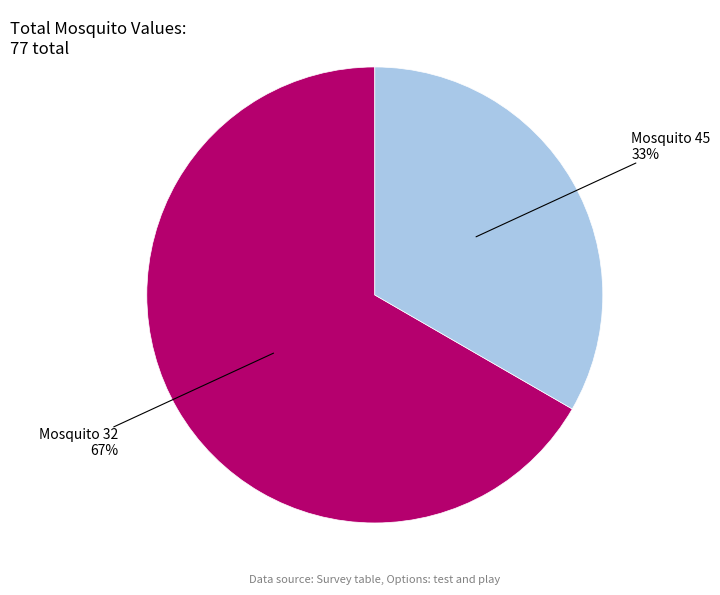

Is there a majority slice in this chart?

Yes